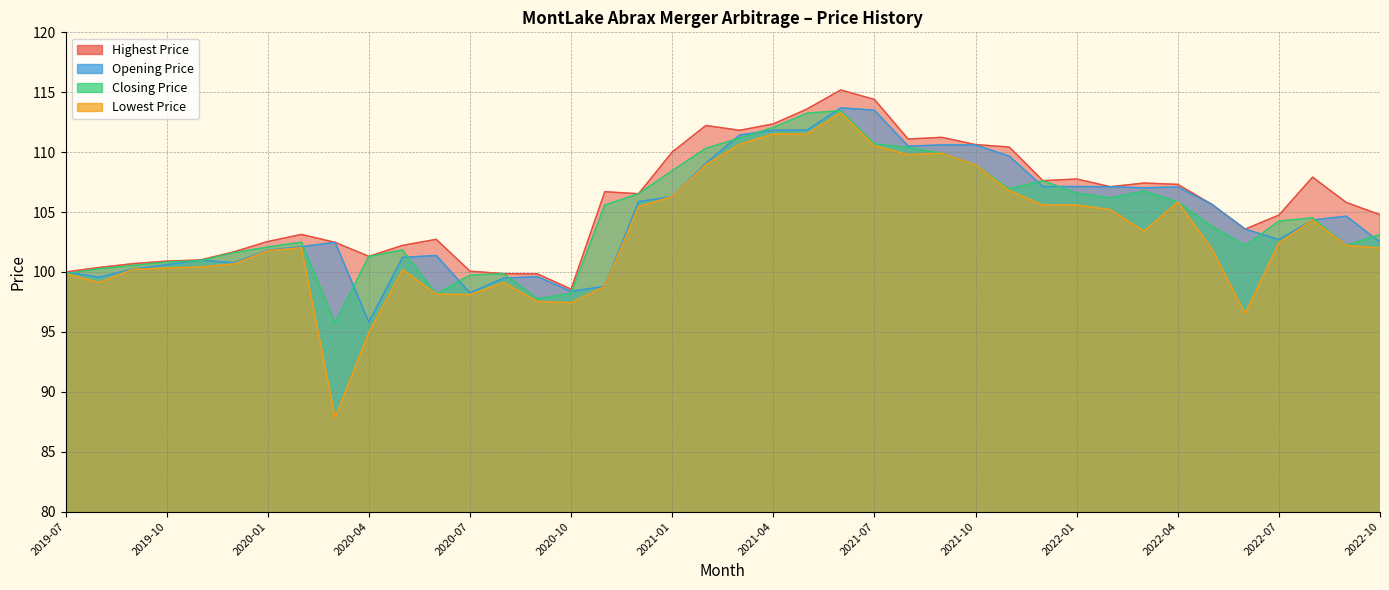

The Highest Price series shows 106.5 at 2020-12. True or false?

True